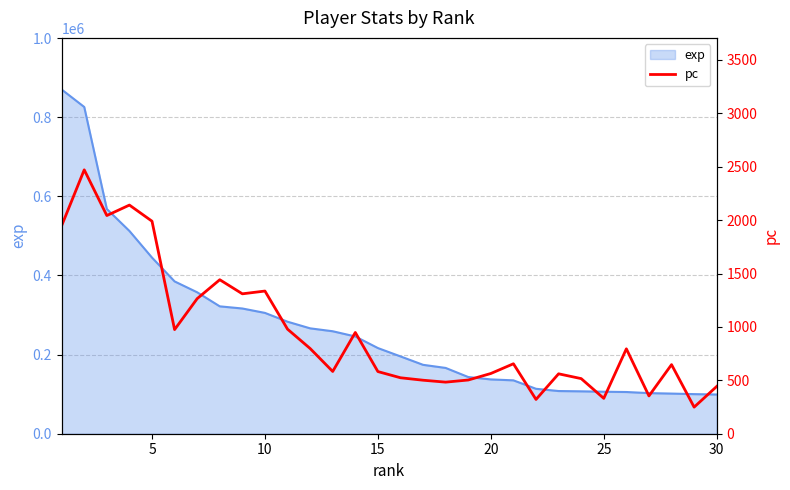

What is the lowest value of the exp series?

99137